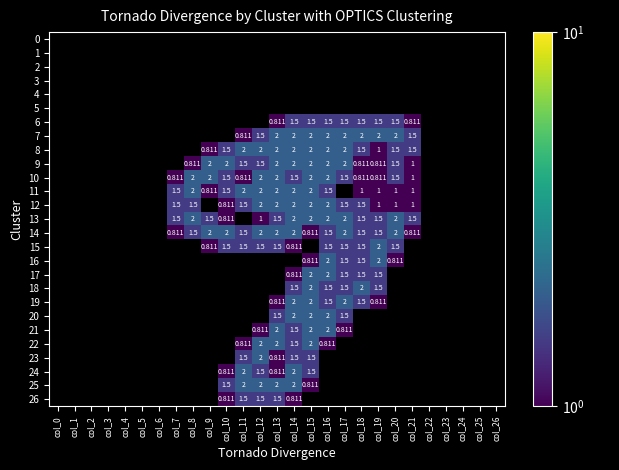

Is it true that 20 equals 0.0 at col_8?

True